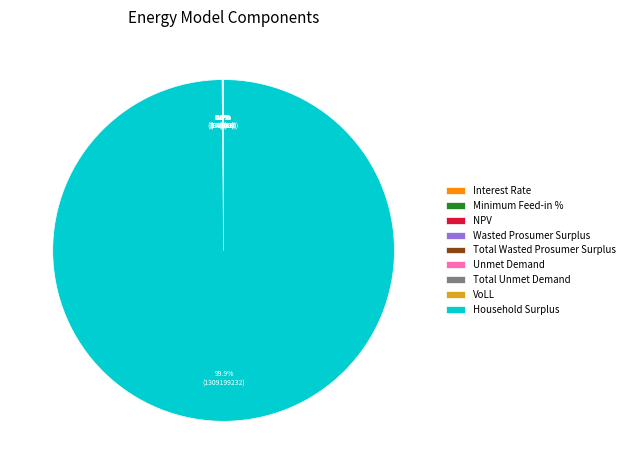

To the nearest percent, what is the combined percentage of Wasted Prosumer Surplus and Household Surplus?

100%